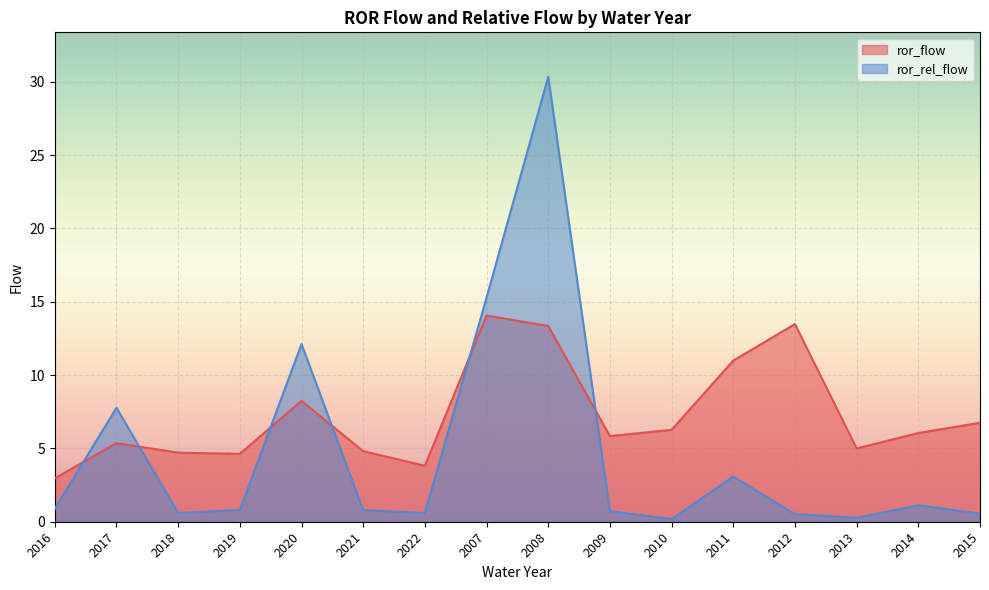

In ror_flow, how many points are higher than both neighbors (excluding endpoints)?

4